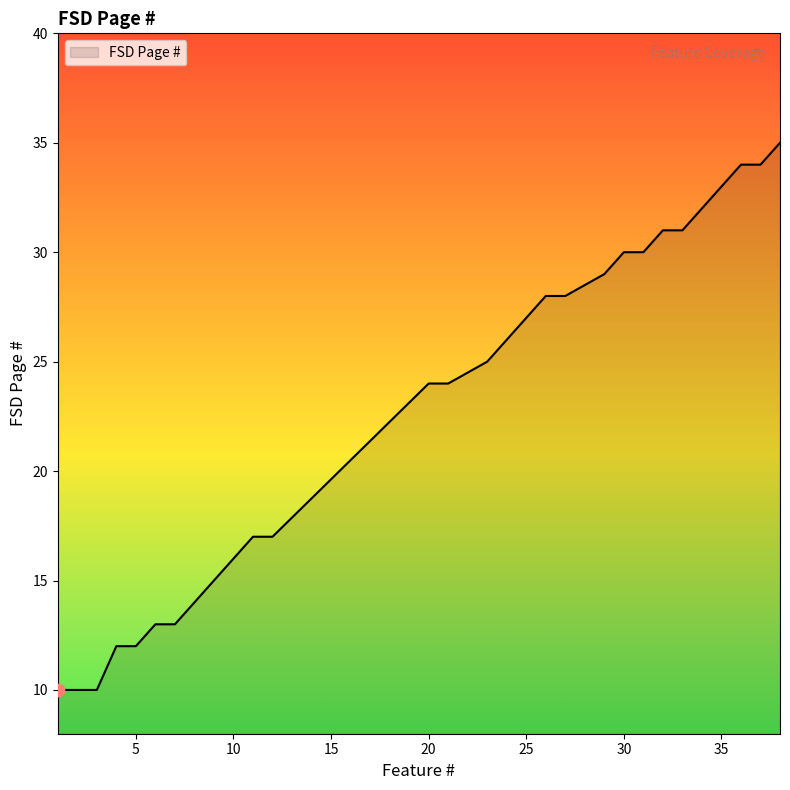

Between 21 and 2, which is larger?

21